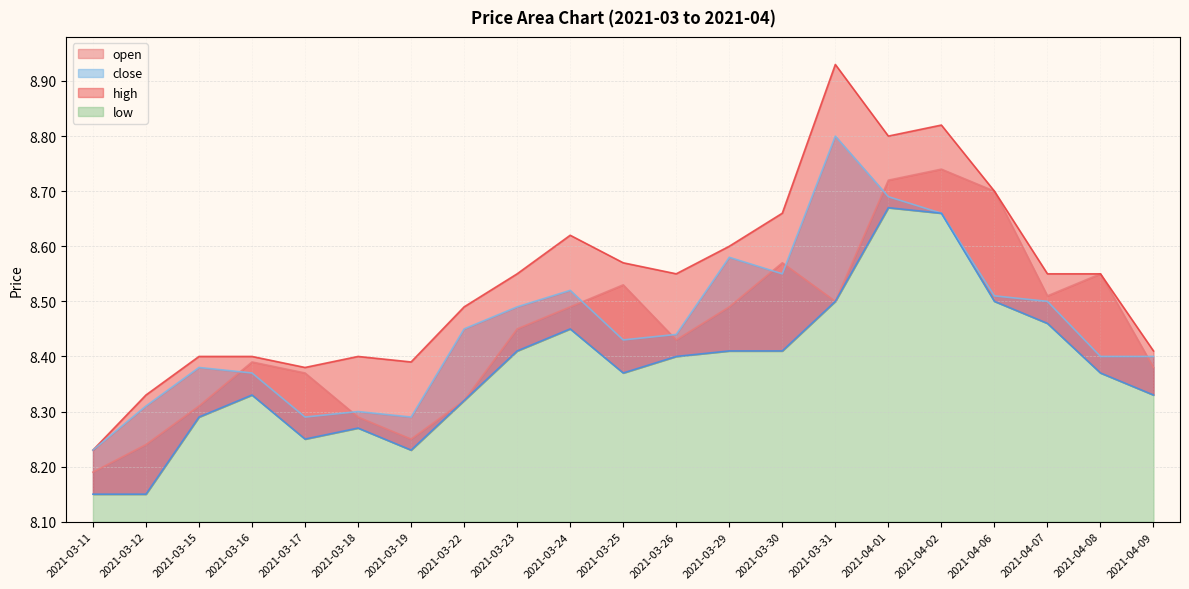

True or false: low and high cross at least once.

False